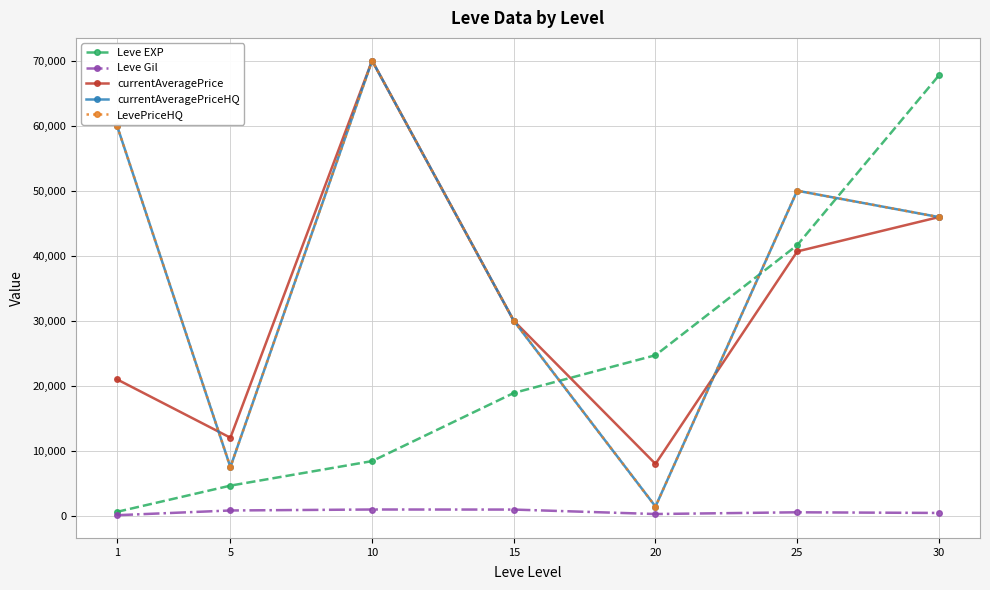

Which label corresponds to the smallest value in the chart?

1